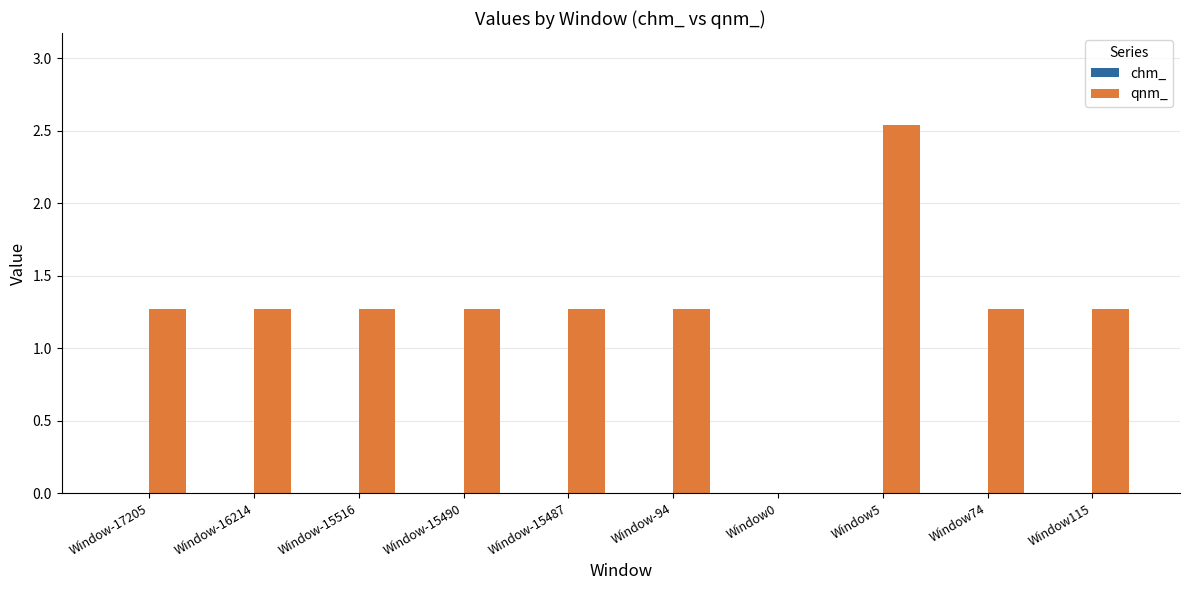

Where does the data first go above 1?

Window-17205